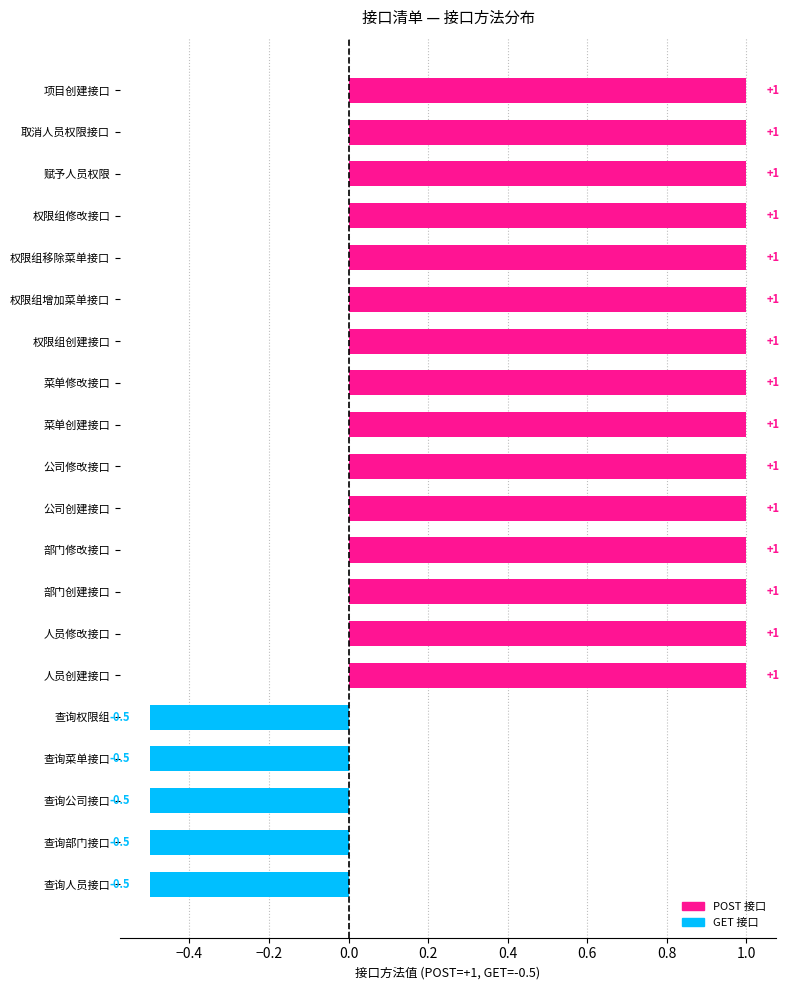

Between 菜单创建接口 and 查询人员接口, which is larger?

菜单创建接口